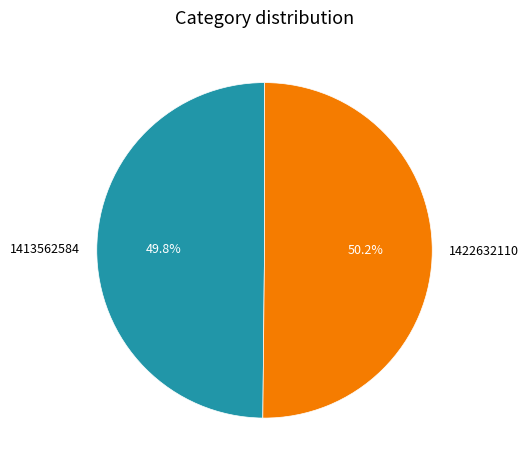

Count the number of slices in the pie.

2